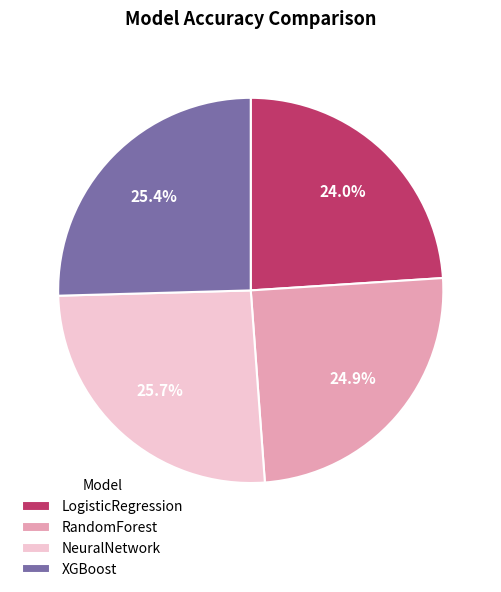

Count the number of slices in the pie.

4